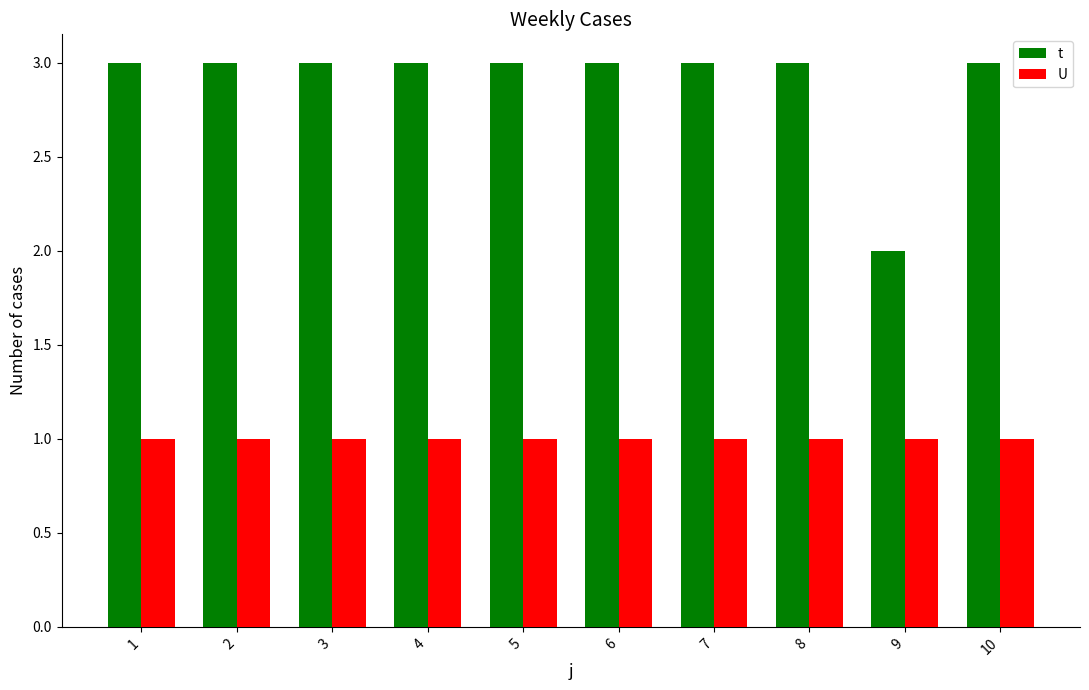

What is the spread (max minus min) of values at 10?

2